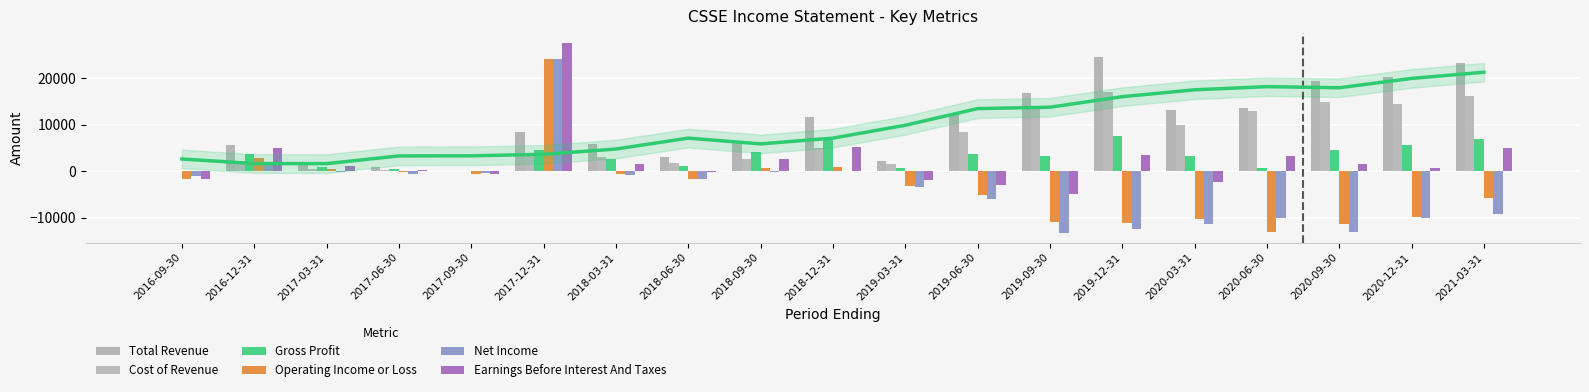

Rank the categories by Earnings Before Interest And Taxes value from lowest to highest.

2019-09-30, 2019-06-30, 2020-03-31, 2019-03-31, 2016-09-30, 2017-09-30, 2018-06-30, 2017-06-30, 2020-12-31, 2017-03-31, 2018-03-31, 2020-09-30, 2018-09-30, 2020-06-30, 2019-12-31, 2021-03-31, 2016-12-31, 2018-12-31, 2017-12-31